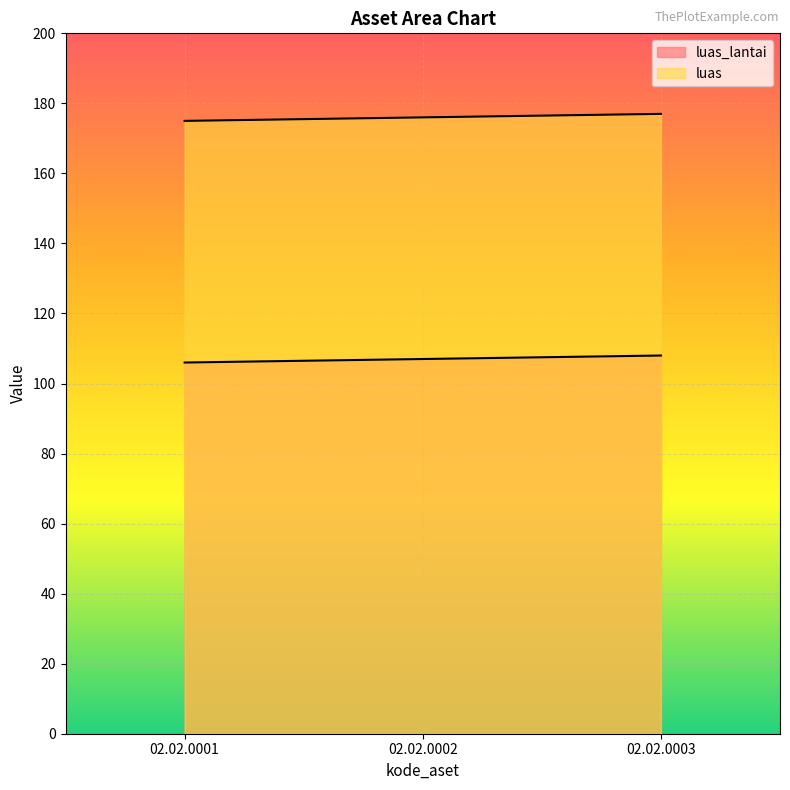

Between 02.02.0002 and 02.02.0003, which series saw the biggest shift?

luas_lantai